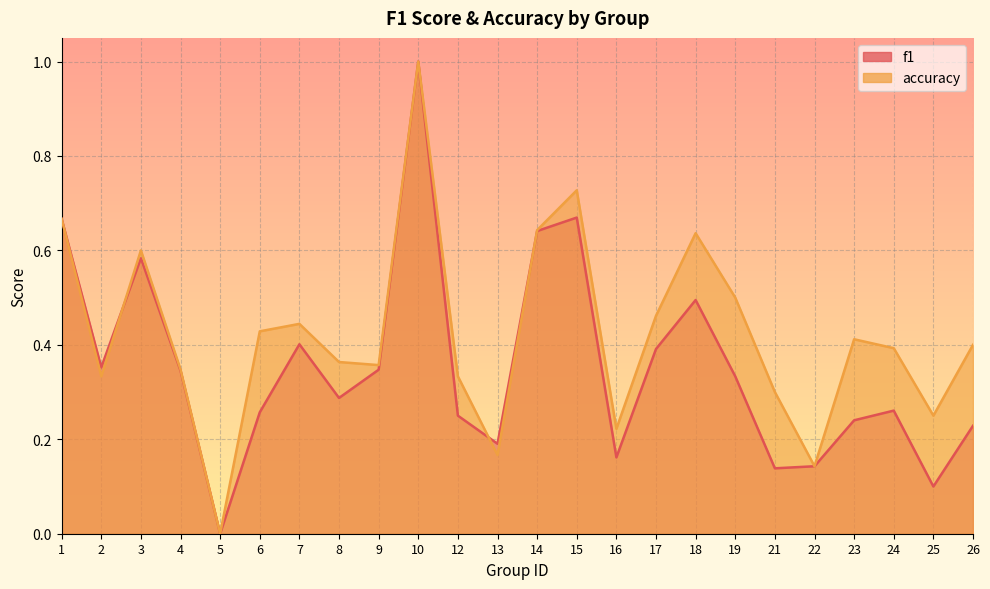

How many times do f1 and accuracy cross each other?

3